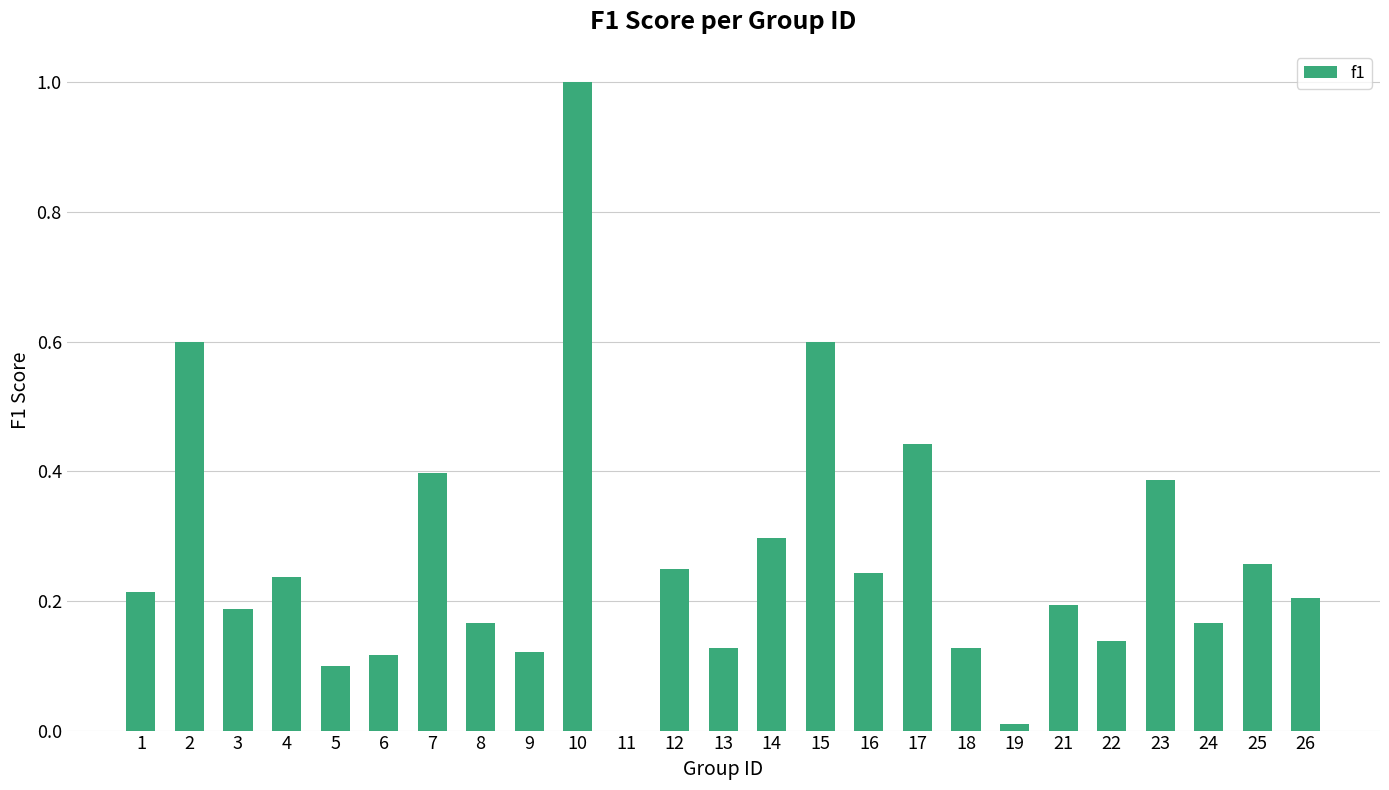

The chart shows a value of 0.1 at 12. True or false?

False